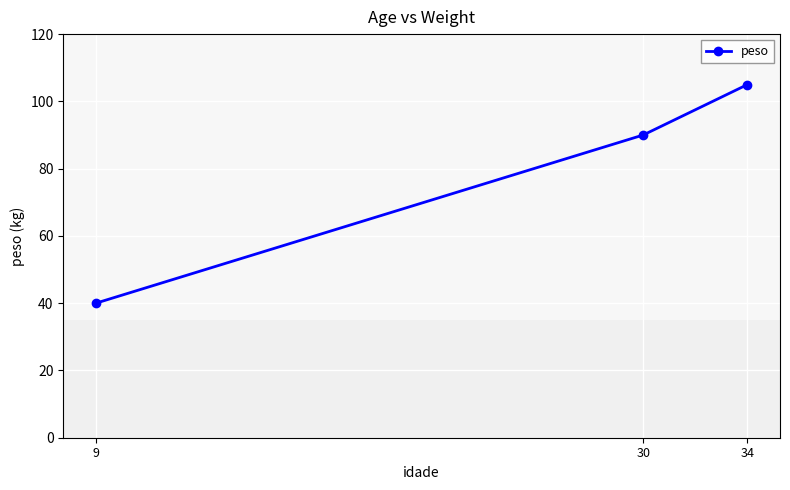

What is the approximate value at 34?

105